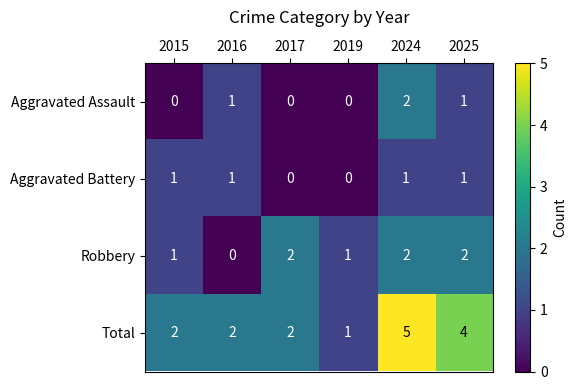

What is the difference between the second highest and minimum values in the Total series?

3